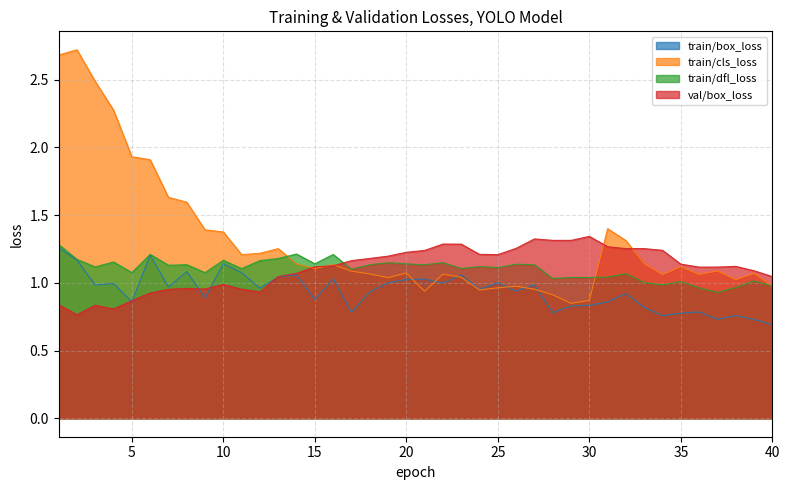

Which series has the widest spread of values?

train/cls_loss